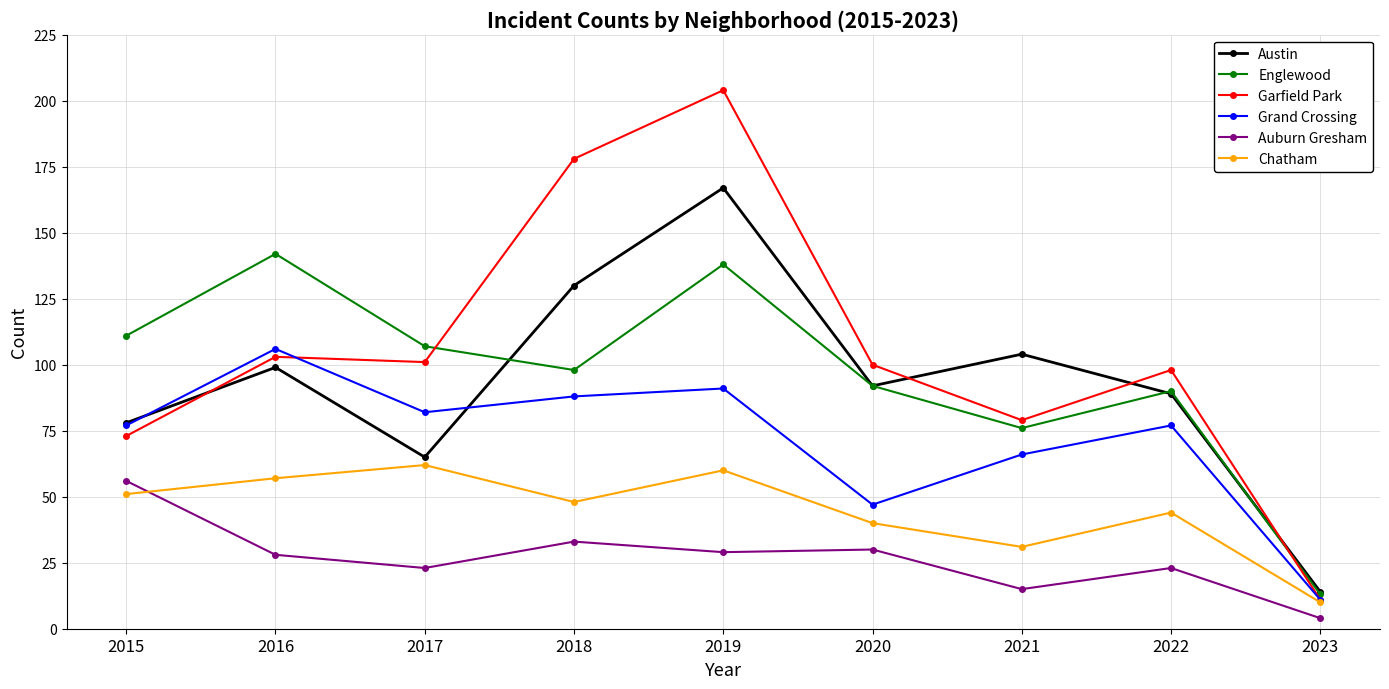

At which label does Austin reach its minimum?

2023